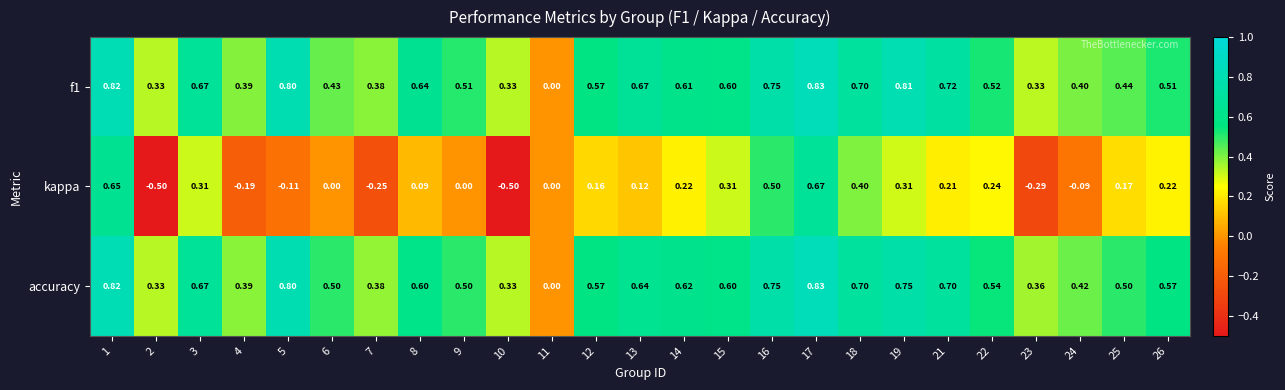

Which series has the widest spread of values?

kappa